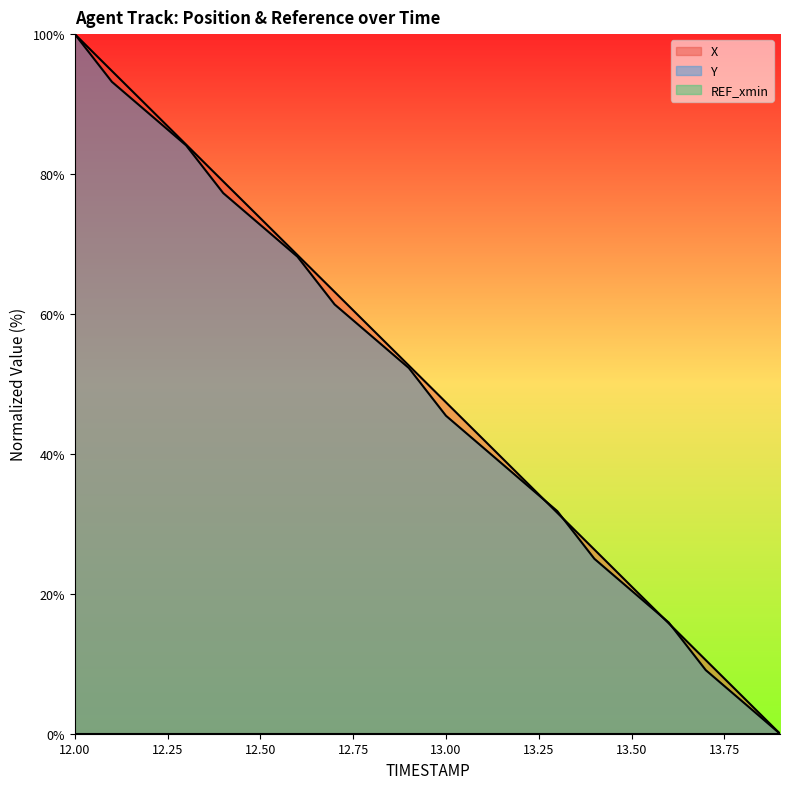

How many intersections are there between Y and X?

4